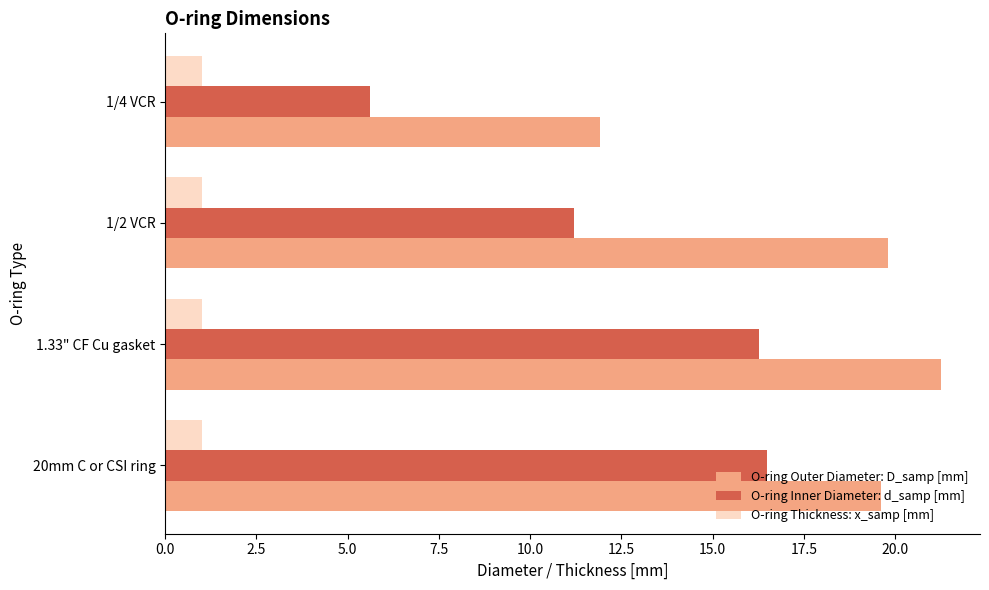

What is the average value of the O-ring Thickness: x_samp [mm] series?

1.0